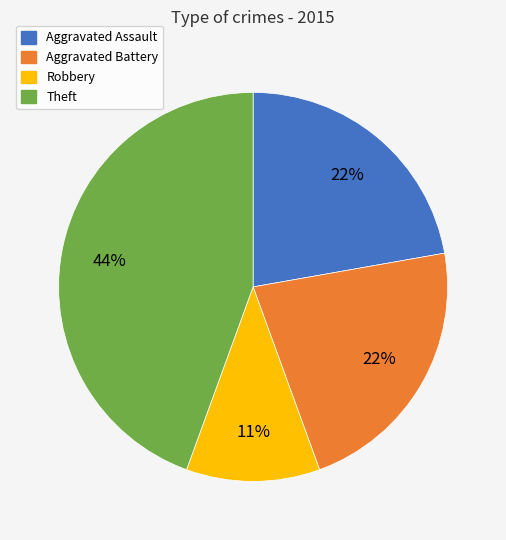

To the nearest percent, what is the difference between the Theft and Aggravated Assault slice percentages?

22%